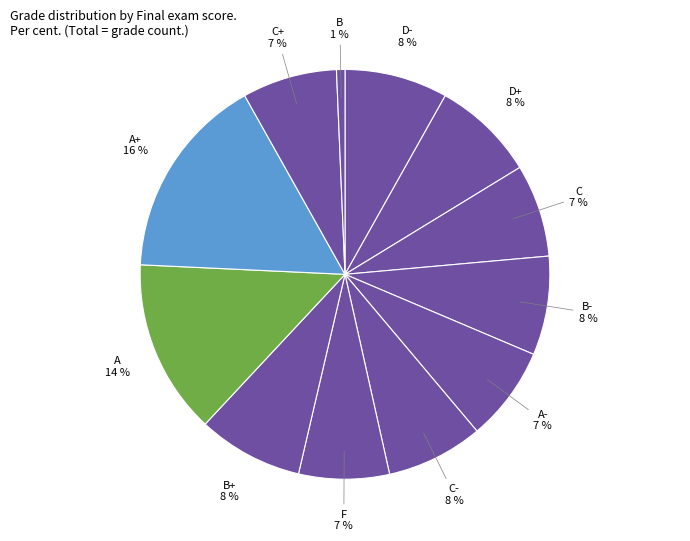

Is there any slice that represents more than half of the pie?

No